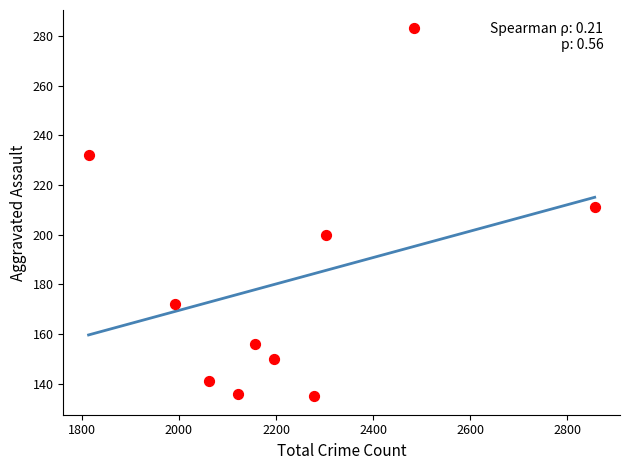

What is the average X value?

2226